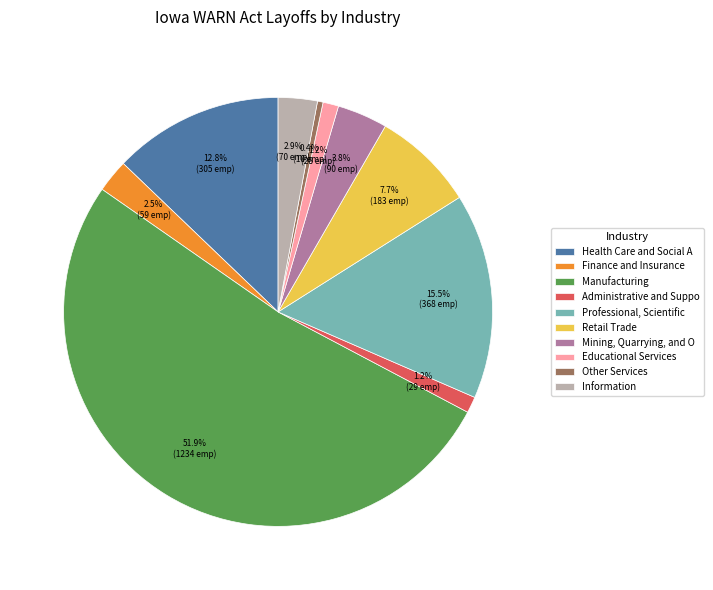

Approximately how many times larger is the value at Other Services compared to Information?

0.1